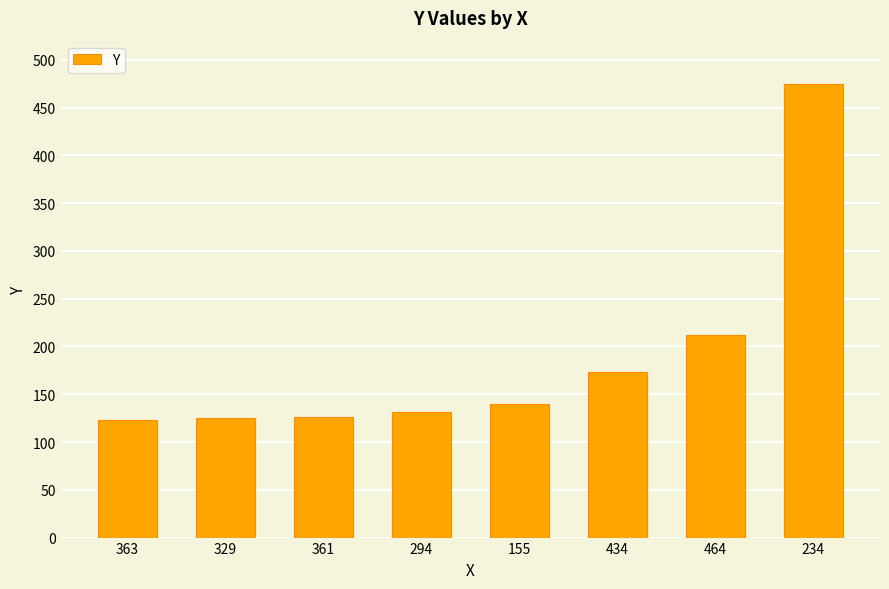

What is the sum of the values at 155 and 464?

352